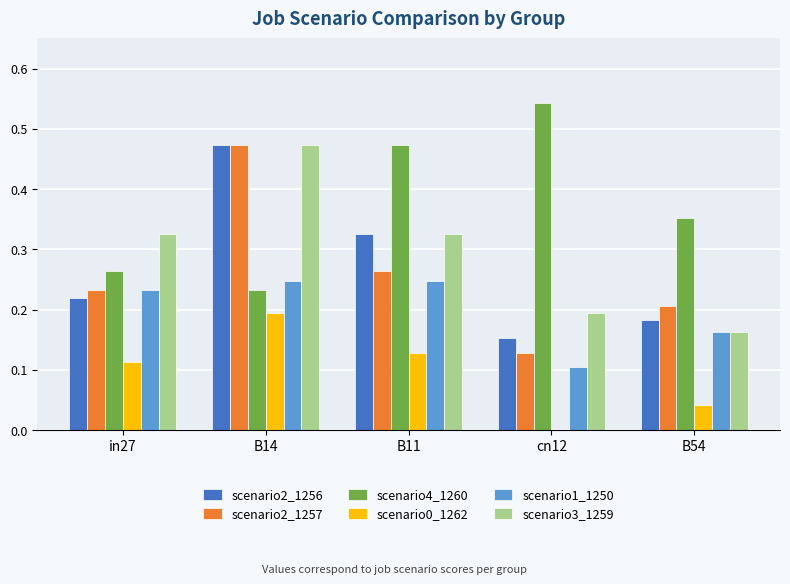

Which label corresponds to the largest value in the chart?

cn12